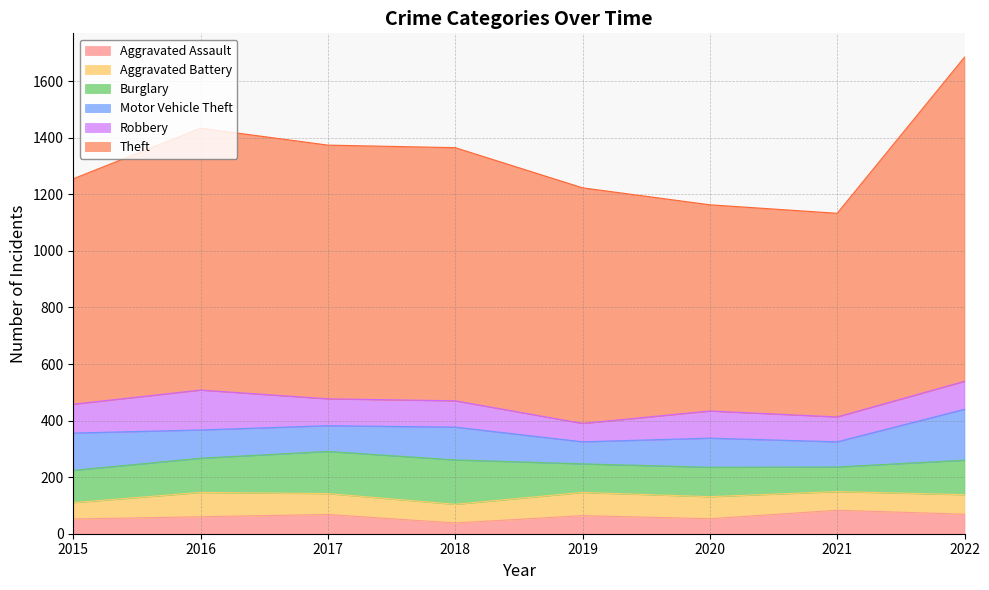

What is the difference between the highest and lowest values at 2022?

1077